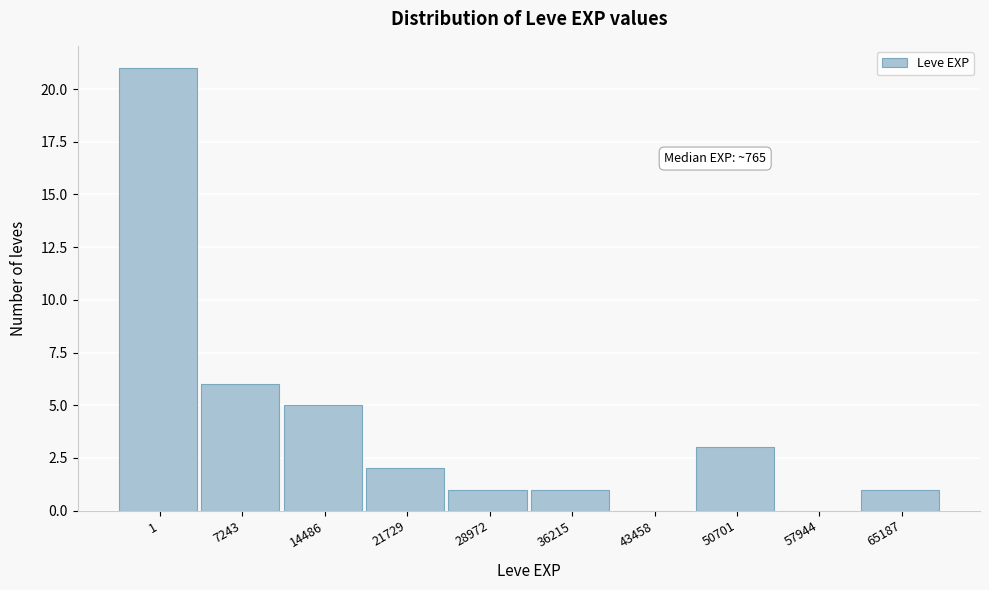

Reading left to right, list all the values displayed in this chart.

1=21	7243=6	14486=5	21729=2	28972=1	36215=1	43458=0	50701=3	57944=0	65187=1